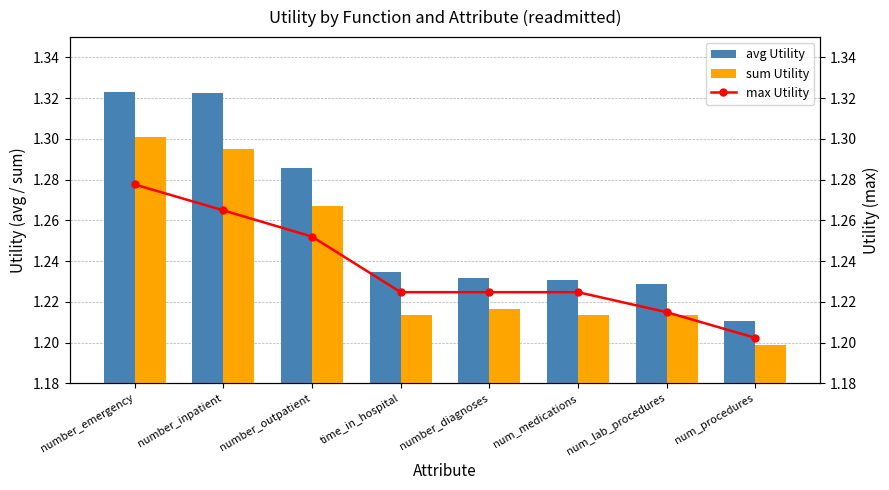

What is the difference between the avg Utility values at number_emergency and num_procedures?

0.1